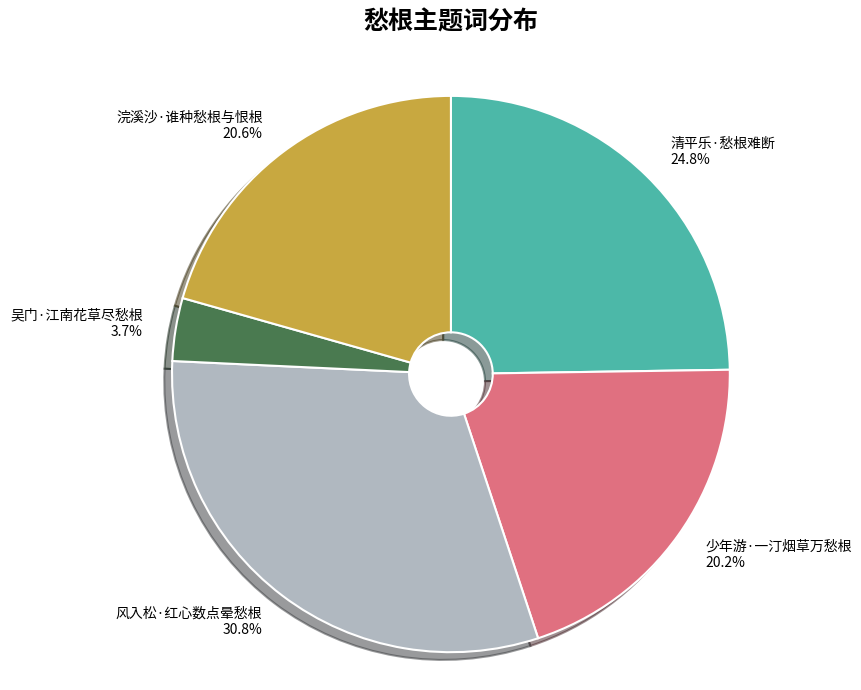

What is the ratio of the value at 风入松·红心数点晕愁根 to the value at 浣溪沙·谁种愁根与恨根?

1.5